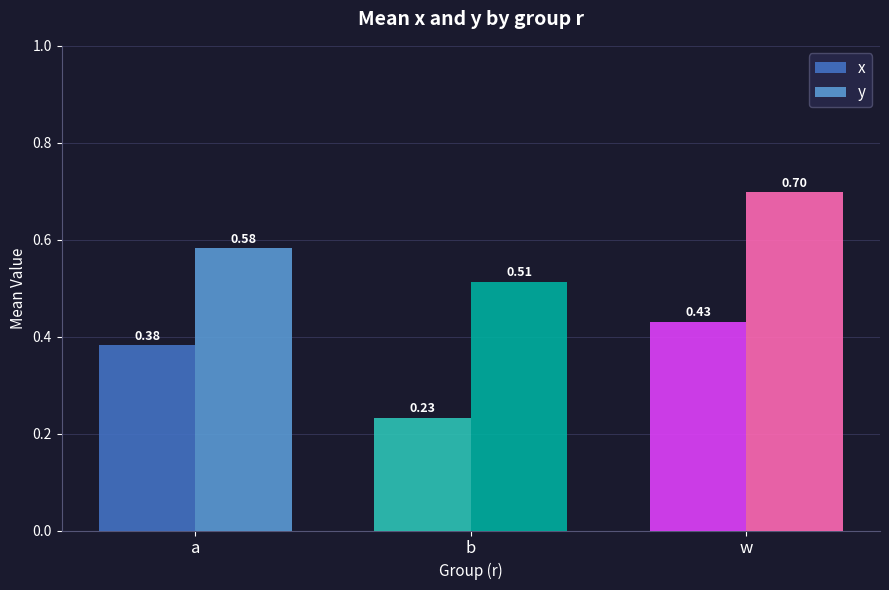

Which label corresponds to the smallest value in the chart?

b